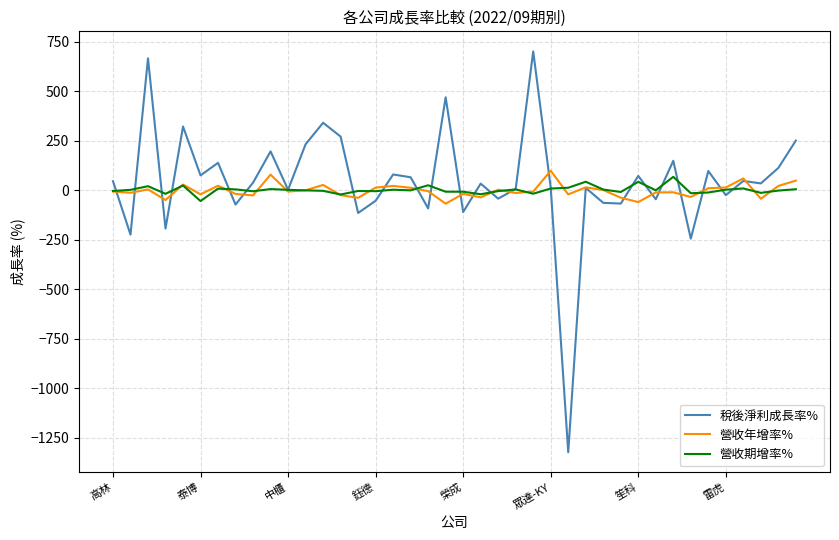

Which series has the largest range (max minus min)?

稅後淨利成長率%